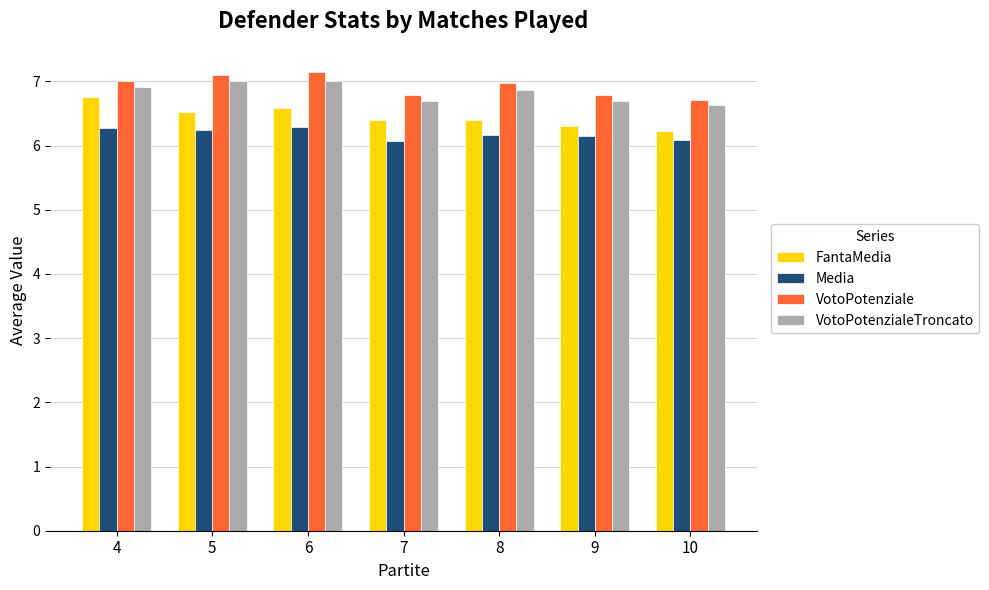

At 4, list the series in order from largest to smallest.

VotoPotenziale, VotoPotenzialeTroncato, FantaMedia, Media